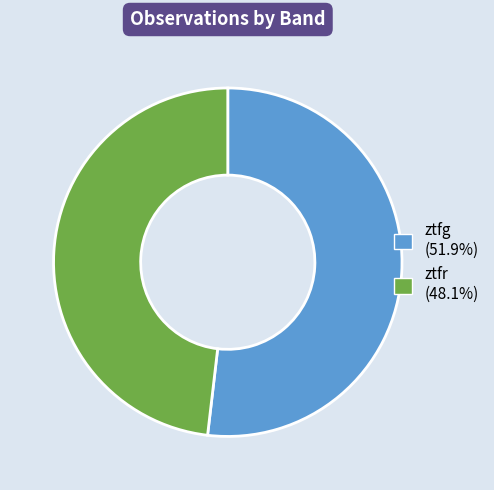

What is the ratio of the value at ztfg (51.9%) to the value at ztfr (48.1%)?

1.1